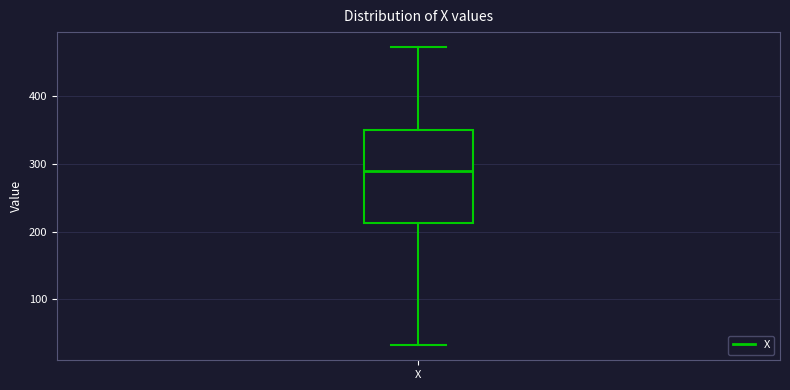

Read this box plot against the y-axis: the position of the median line, the range covered by the box, and the ends of both whiskers. The values are not printed on the chart, so give them approximately, as read against the axis.

median 290, box 210 to 350, whiskers 30 to 470